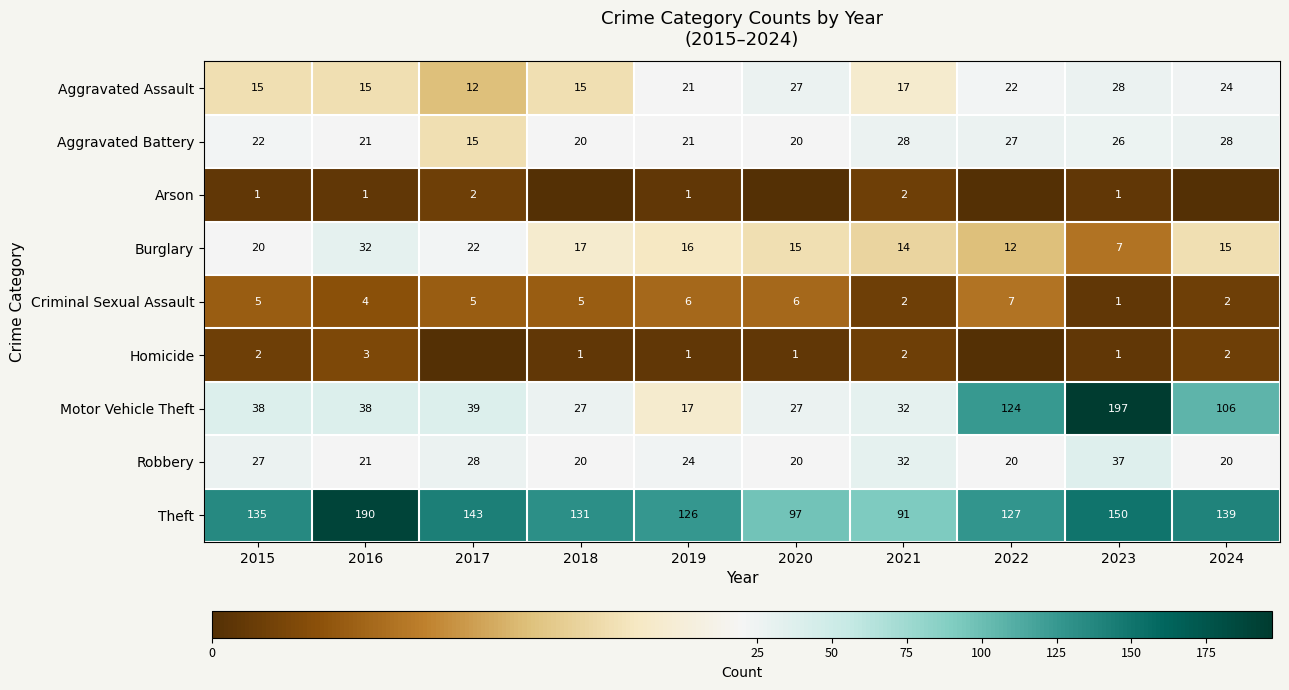

What is the sum of the Criminal Sexual Assault values at 2024 and 2019?

8